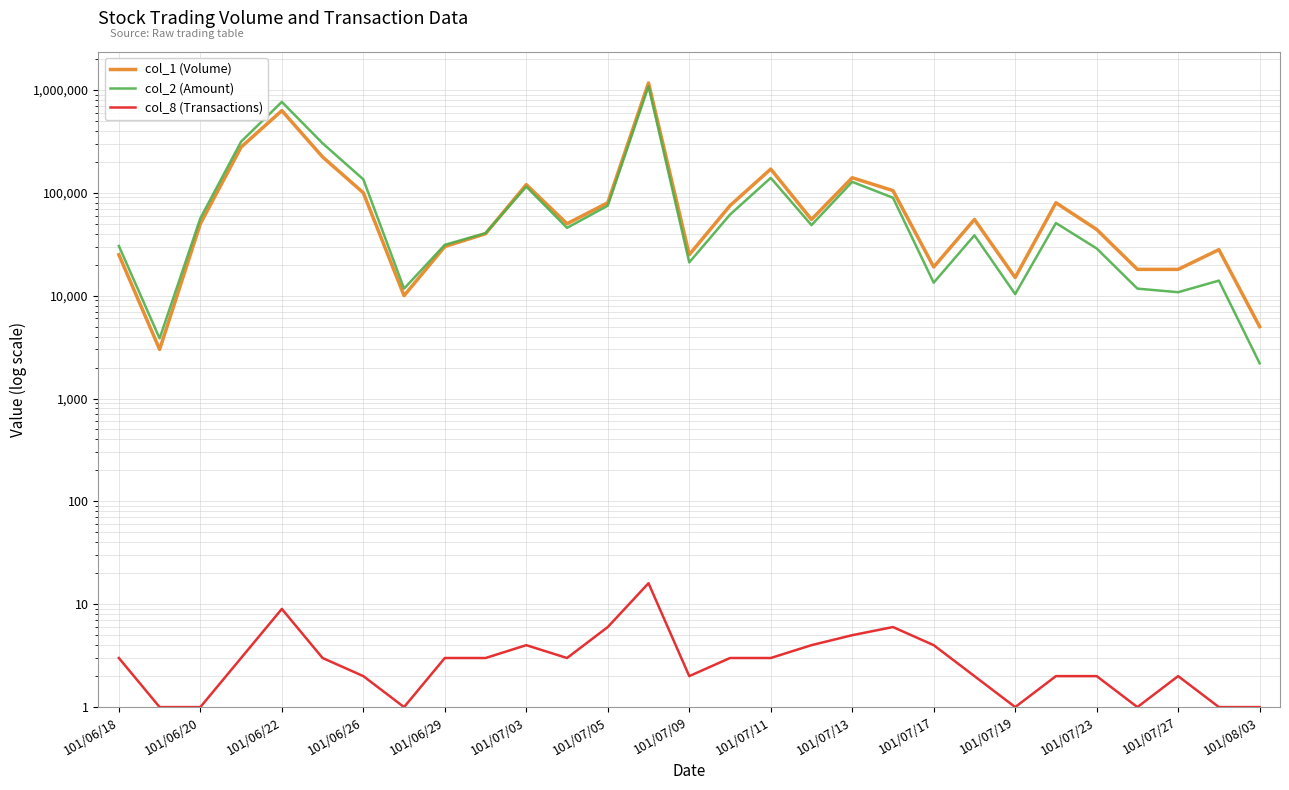

Rank the series by their maximum value, from lowest to highest.

col_8 (Transactions), col_2 (Amount), col_1 (Volume)